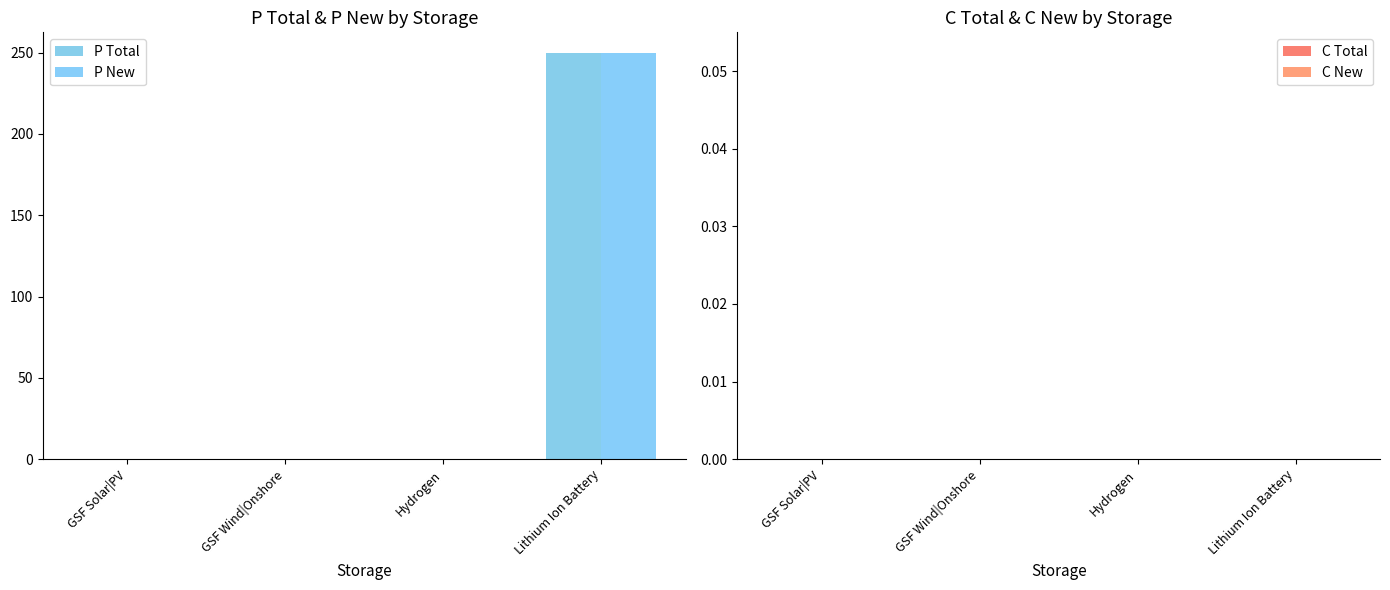

Which category has the lowest value in the P New series?

GSF Solar|PV